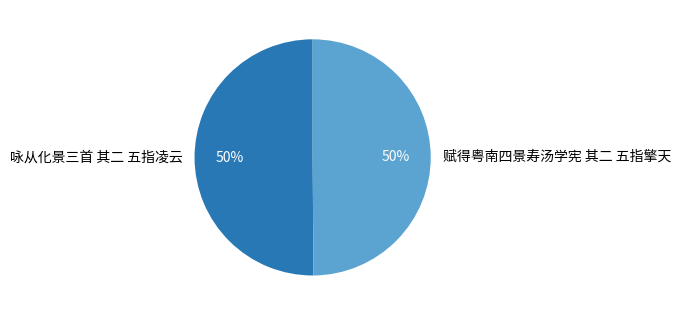

Is it true that 赋得粤南四景寿汤学宪 其二 五指擎天 is 50% of the pie?

True